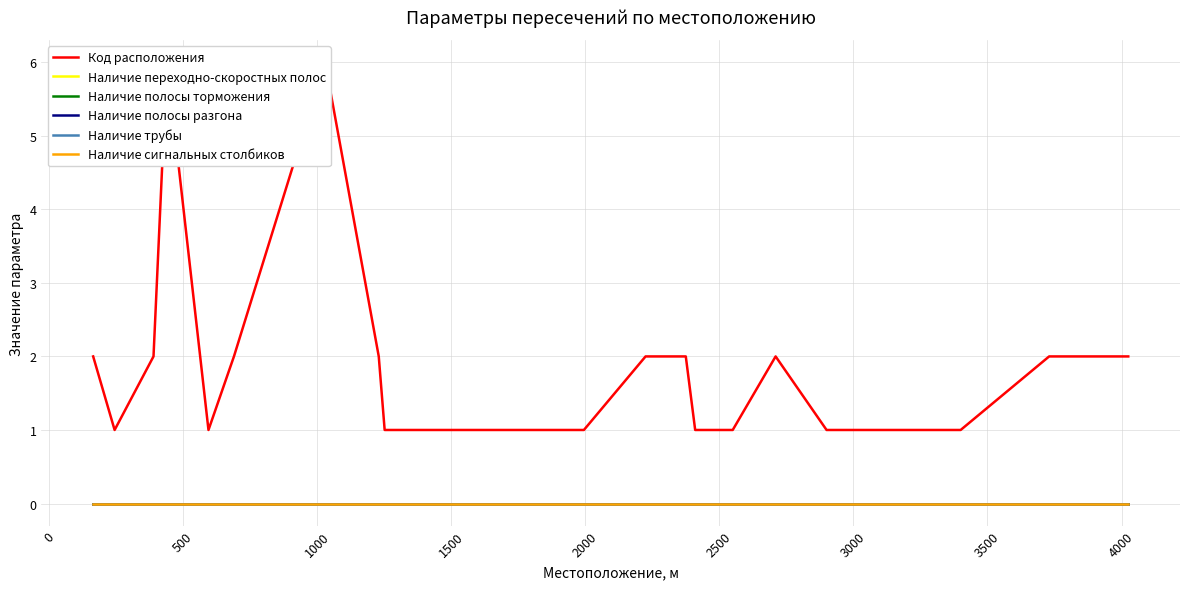

How many lines are shown in the chart?

6